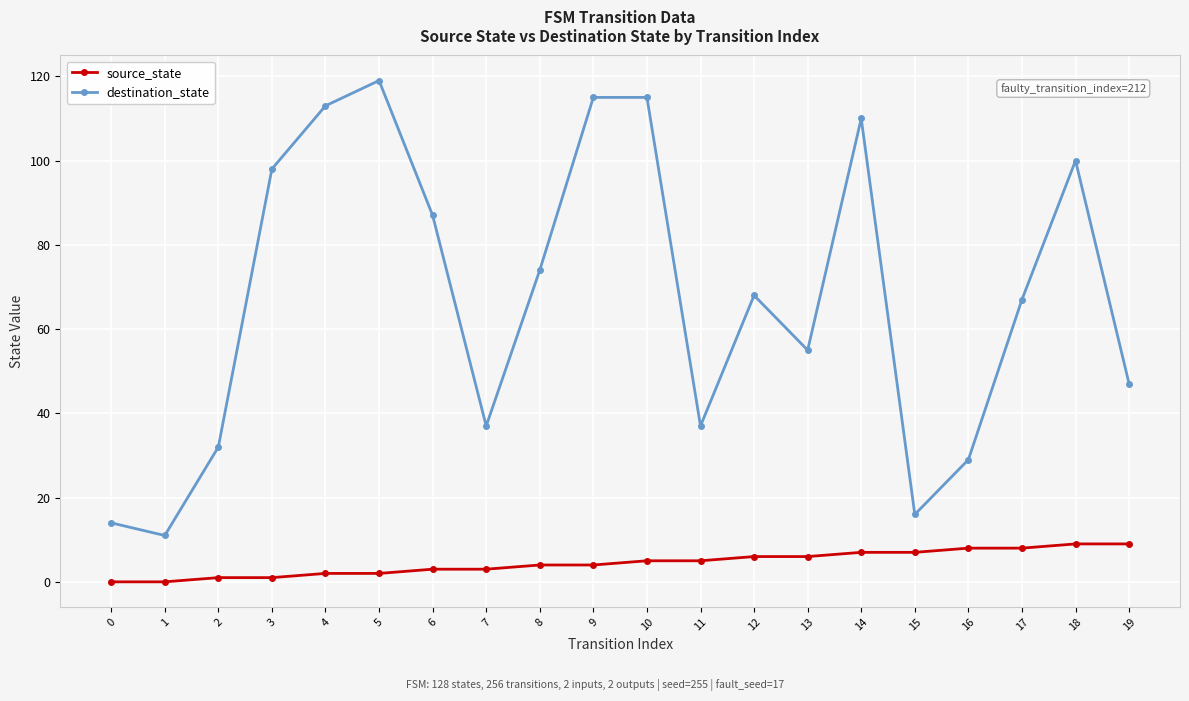

True or false: source_state and destination_state cross at least once.

False